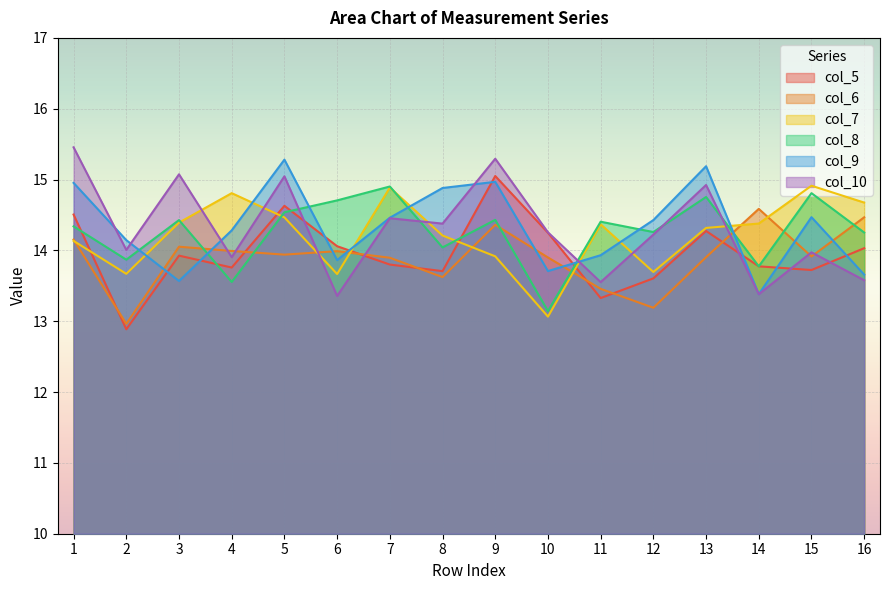

List the series in order of their peak value, lowest first.

col_6, col_8, col_7, col_5, col_9, col_10